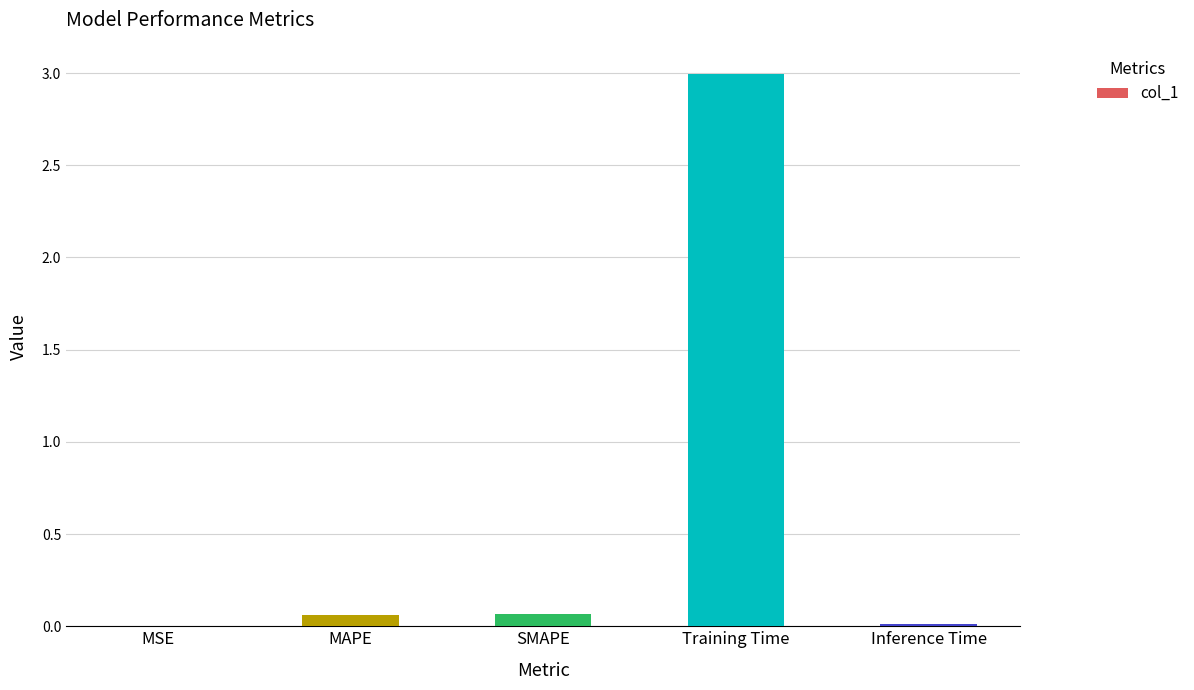

True or false: the data shows 3.0 at Training Time.

True